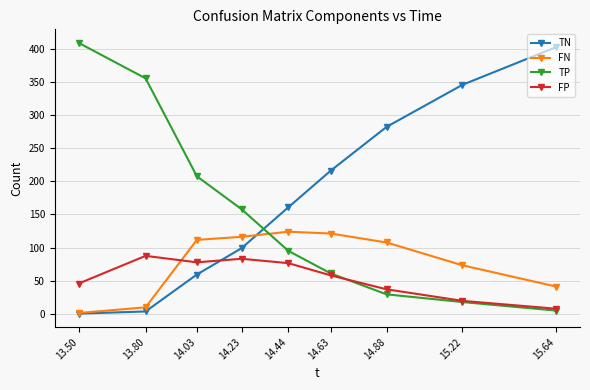

At which category does the chart reach its peak across all series?

13.50